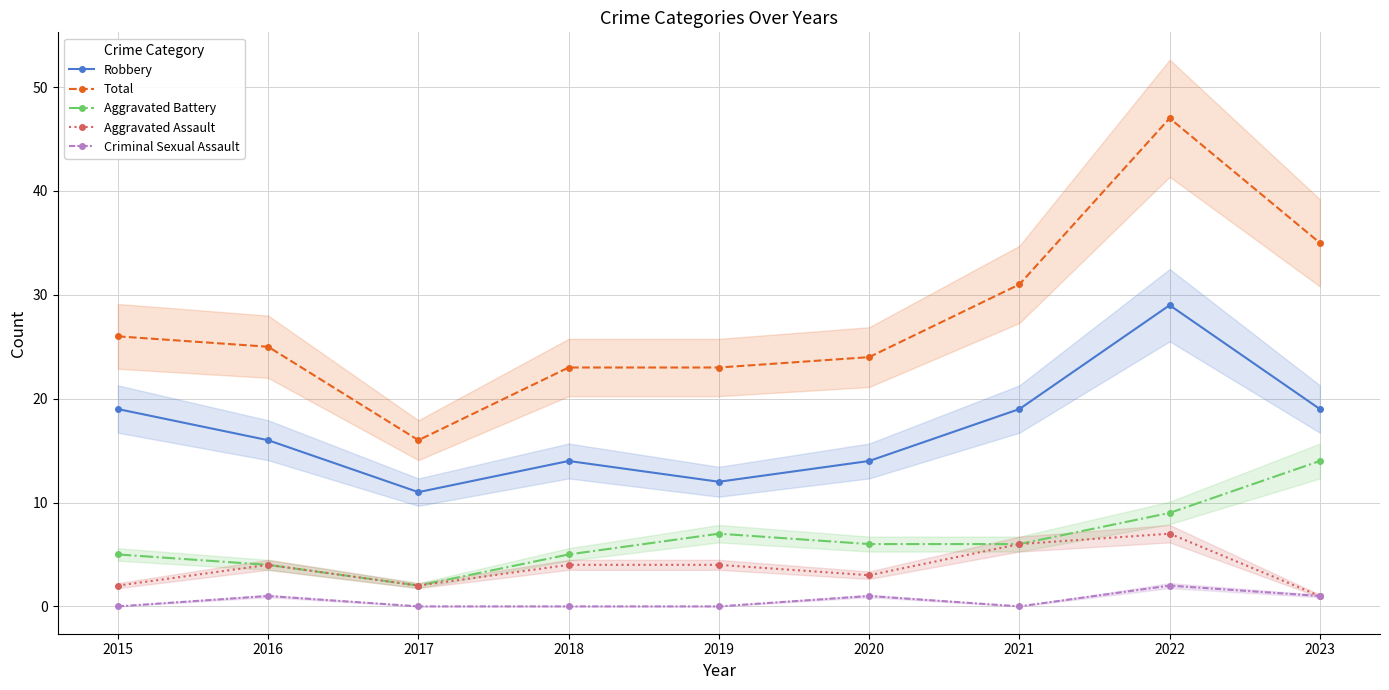

True or false: Robbery has more than 2 points higher than both neighbors.

False